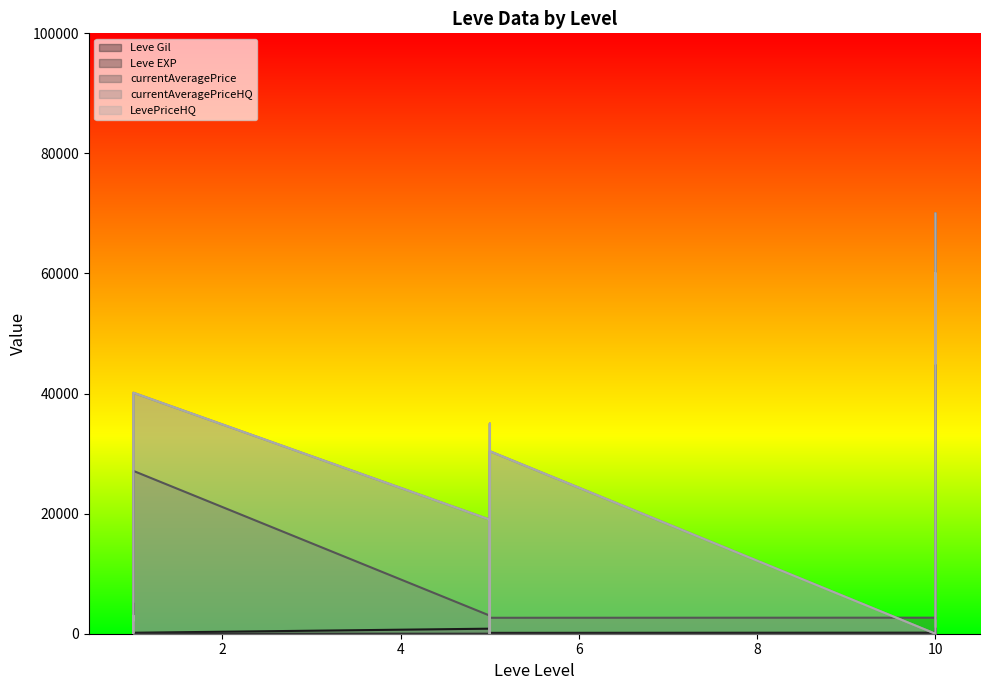

Where is currentAveragePriceHQ nearest to the value 35000?

5